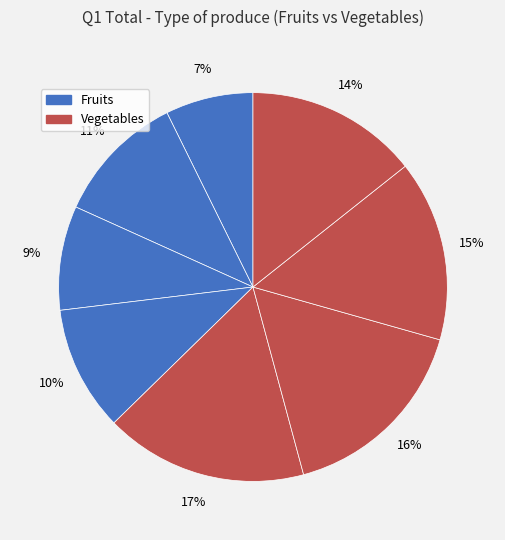

Count the number of slices in the pie.

8